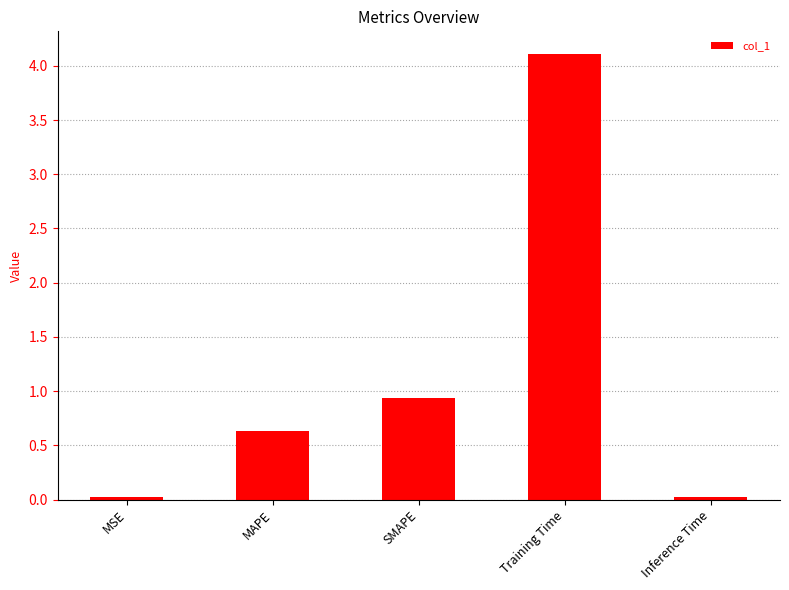

What is the greatest value displayed?

4.1